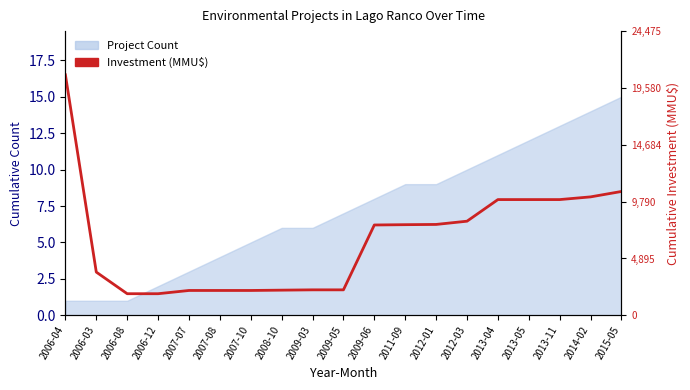

How many data points are above 6?

10